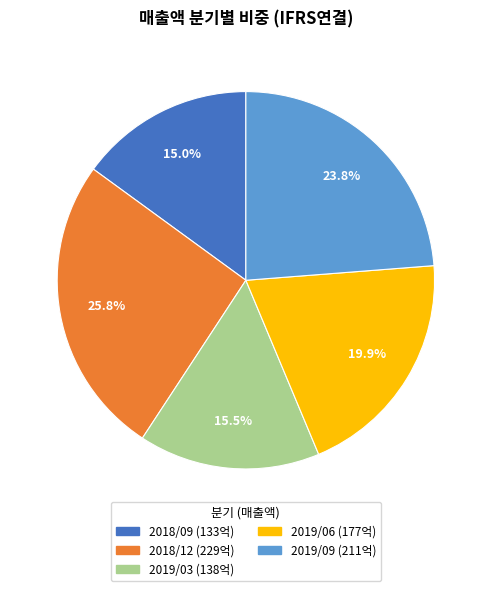

Which has a higher value, 2019/03 or 2018/09?

2019/03